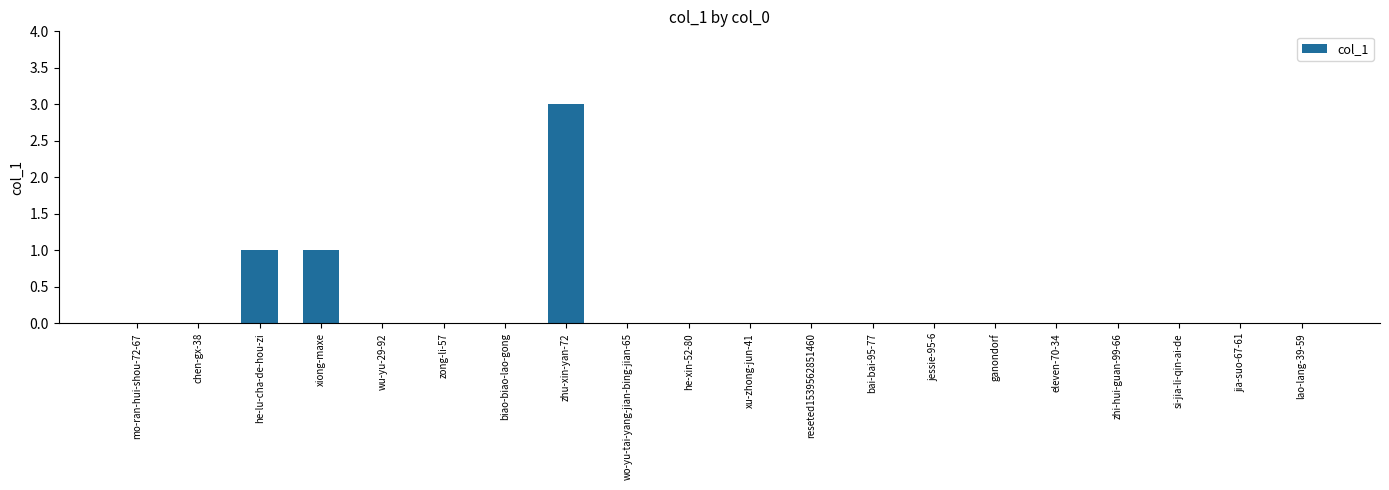

Which category has the highest value across all series?

zhu-xin-yan-72